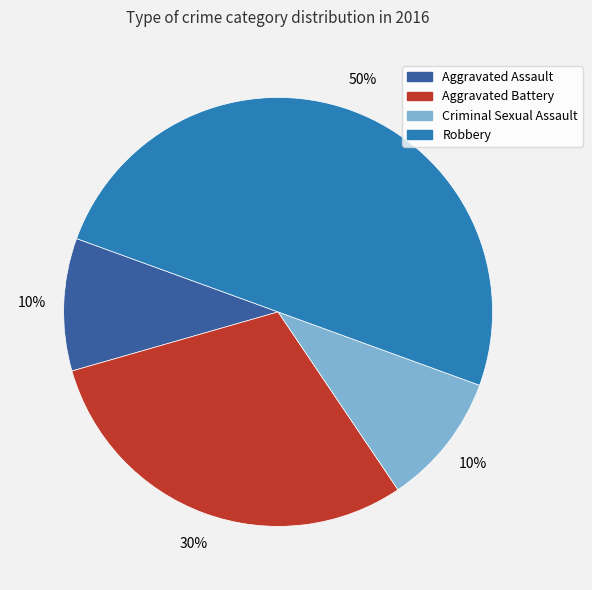

To the nearest percent, what is the combined percentage of Aggravated Battery and Robbery?

80%